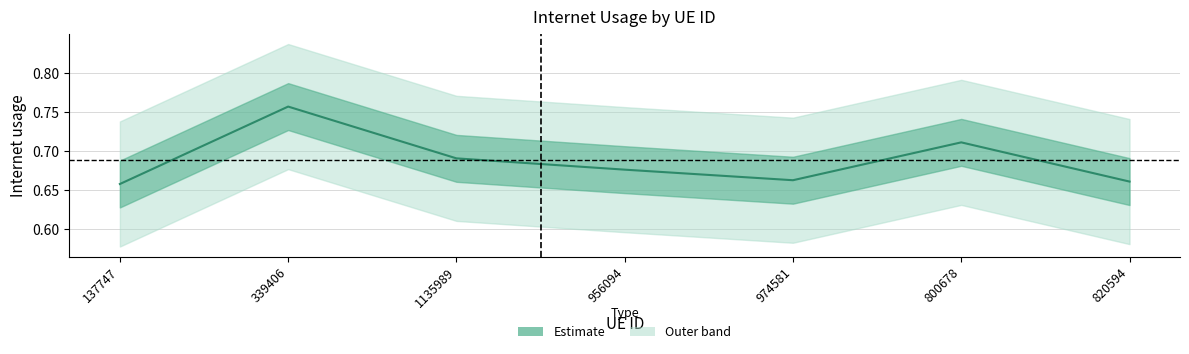

The chart shows a value of 1.1 at 137747. True or false?

False